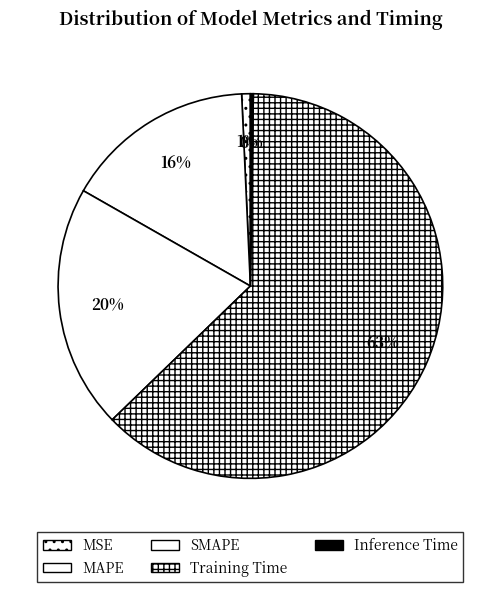

How much of the chart is everything except Inference Time?

99.8%